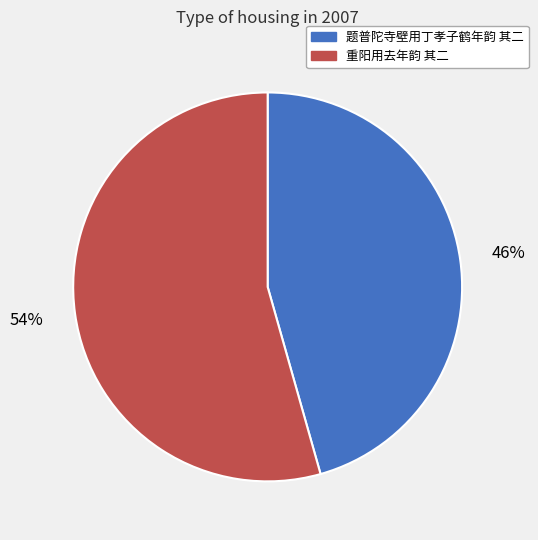

Which has a higher value, 题普陀寺壁用丁孝子鹤年韵 其二 or 重阳用去年韵 其二?

重阳用去年韵 其二